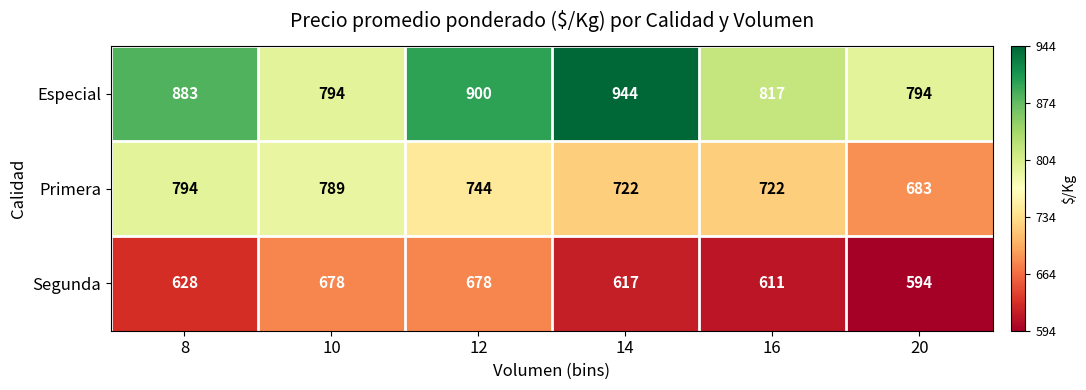

Reading left to right, what are all the values shown in this chart?

Especial: 883	794	900	944	817	794
Primera: 794	789	744	722	722	683
Segunda: 628	678	678	617	611	594